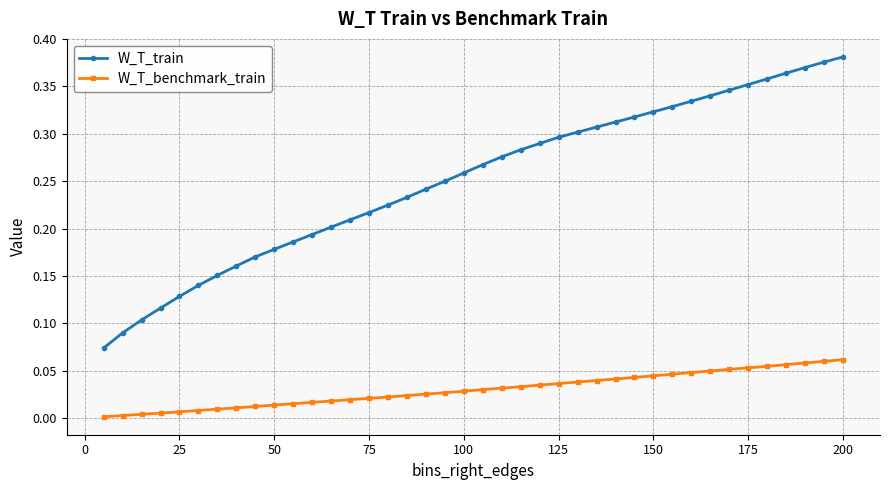

True or false: W_T_train and W_T_benchmark_train cross at least once.

False